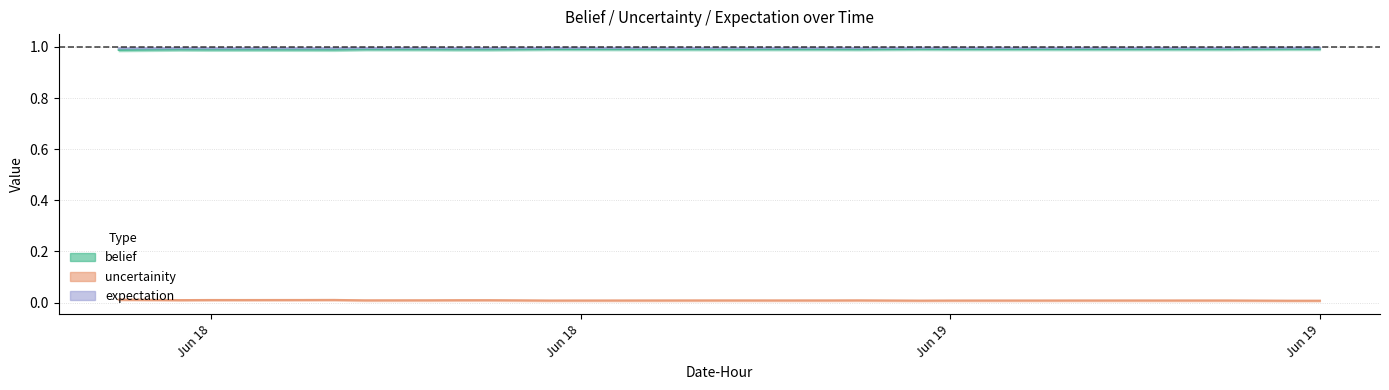

What is the value of the belief point at the 19th from the left?

1.0